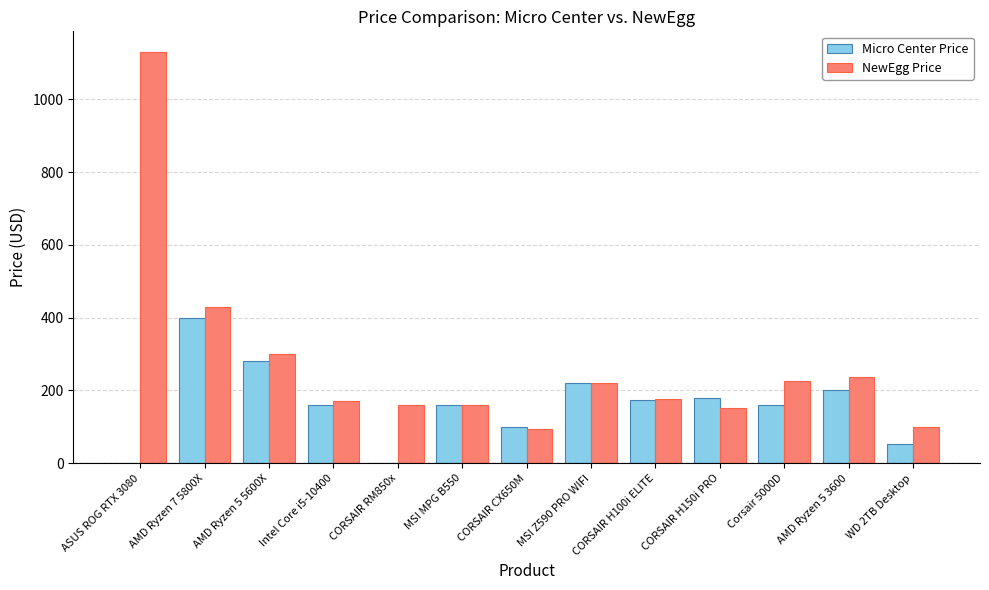

What is the sum of all Micro Center Price values?

2088.9